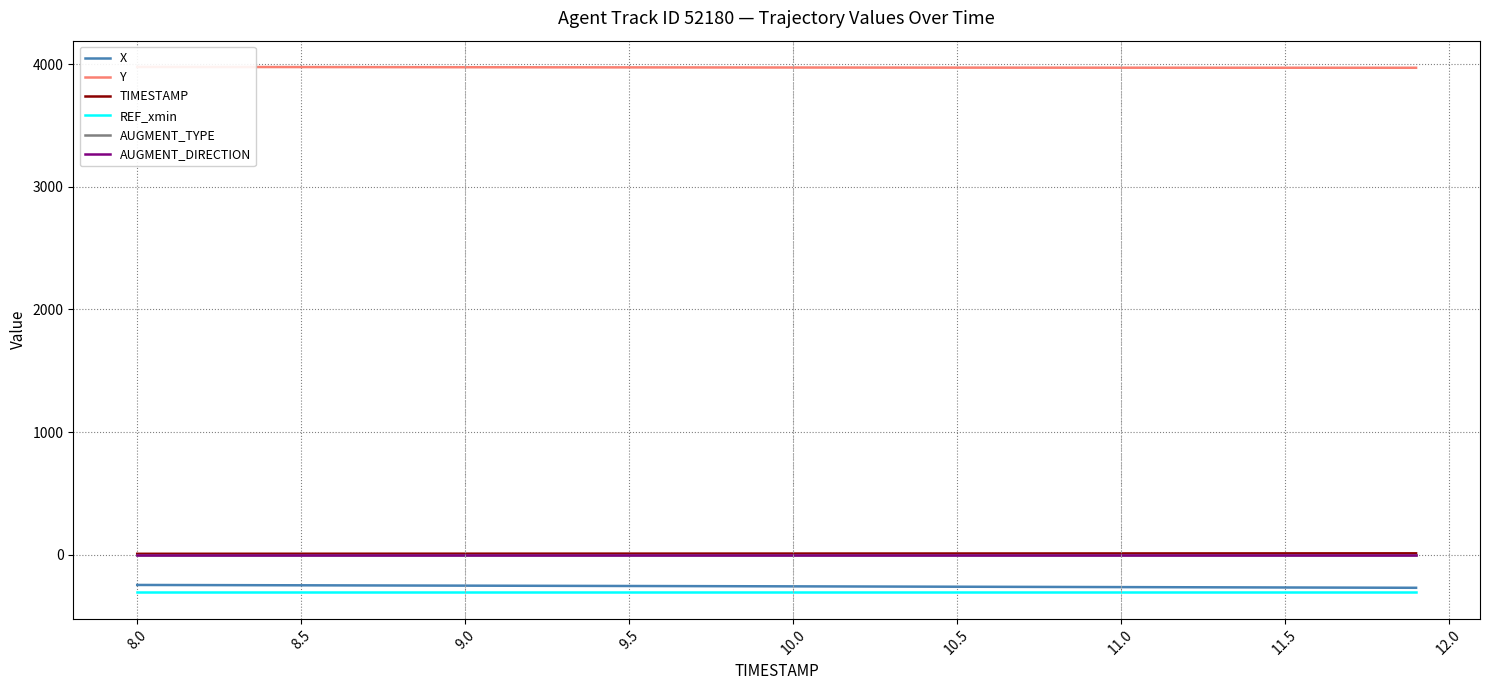

What is the average value of the REF_xmin series?

-306.4